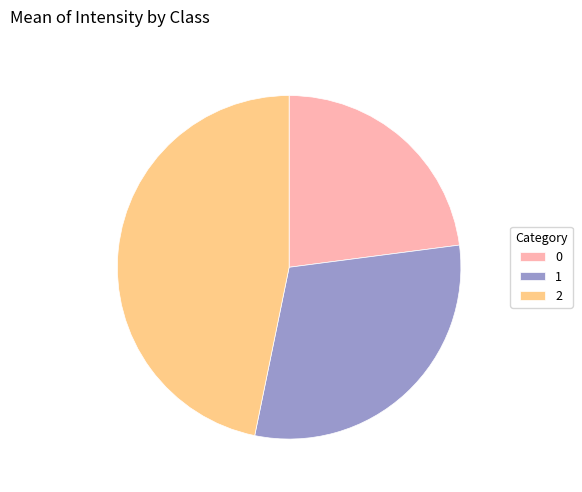

Does any single category account for the majority?

No